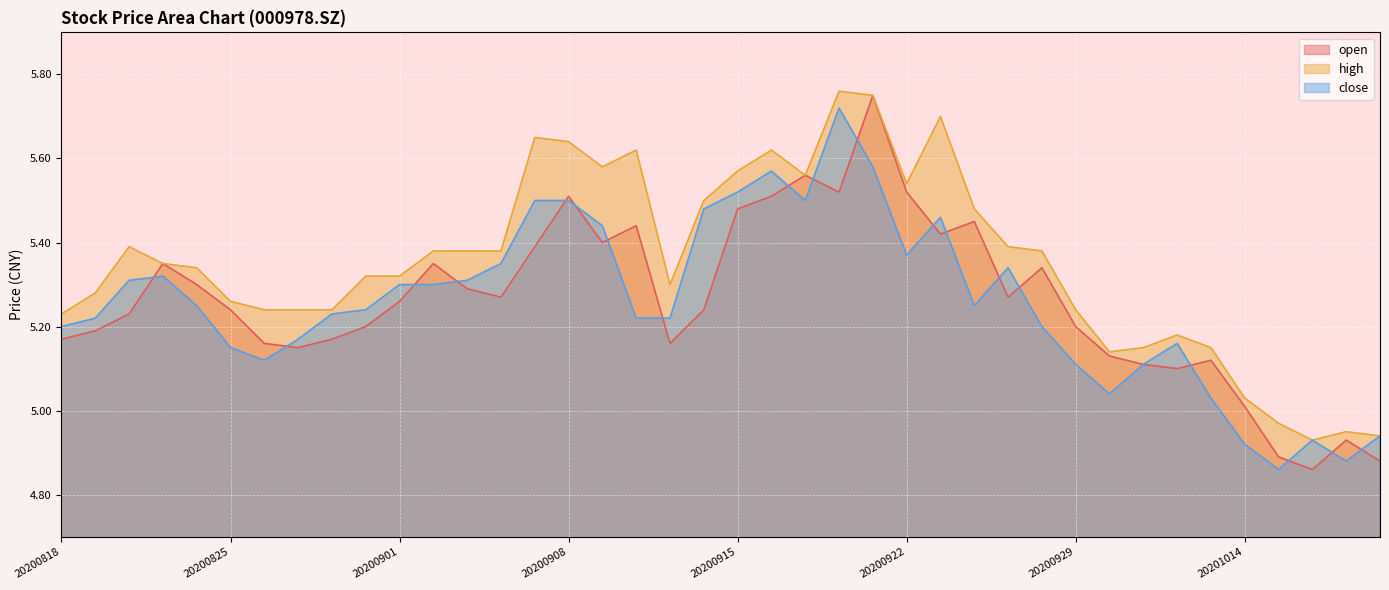

At which label does high reach its minimum?

20201016